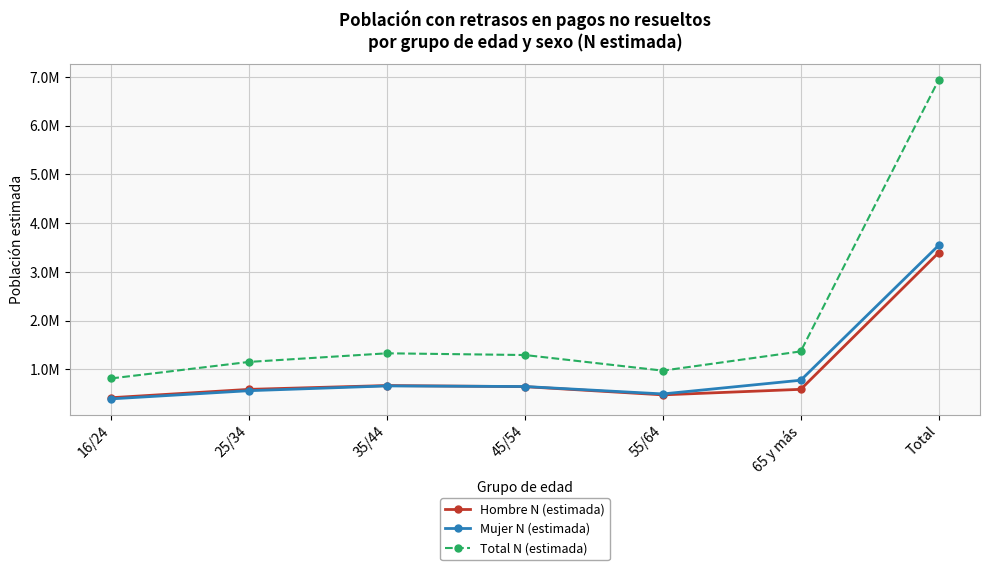

What are all the series names shown in the legend?

Hombre N (estimada), Mujer N (estimada), Total N (estimada)